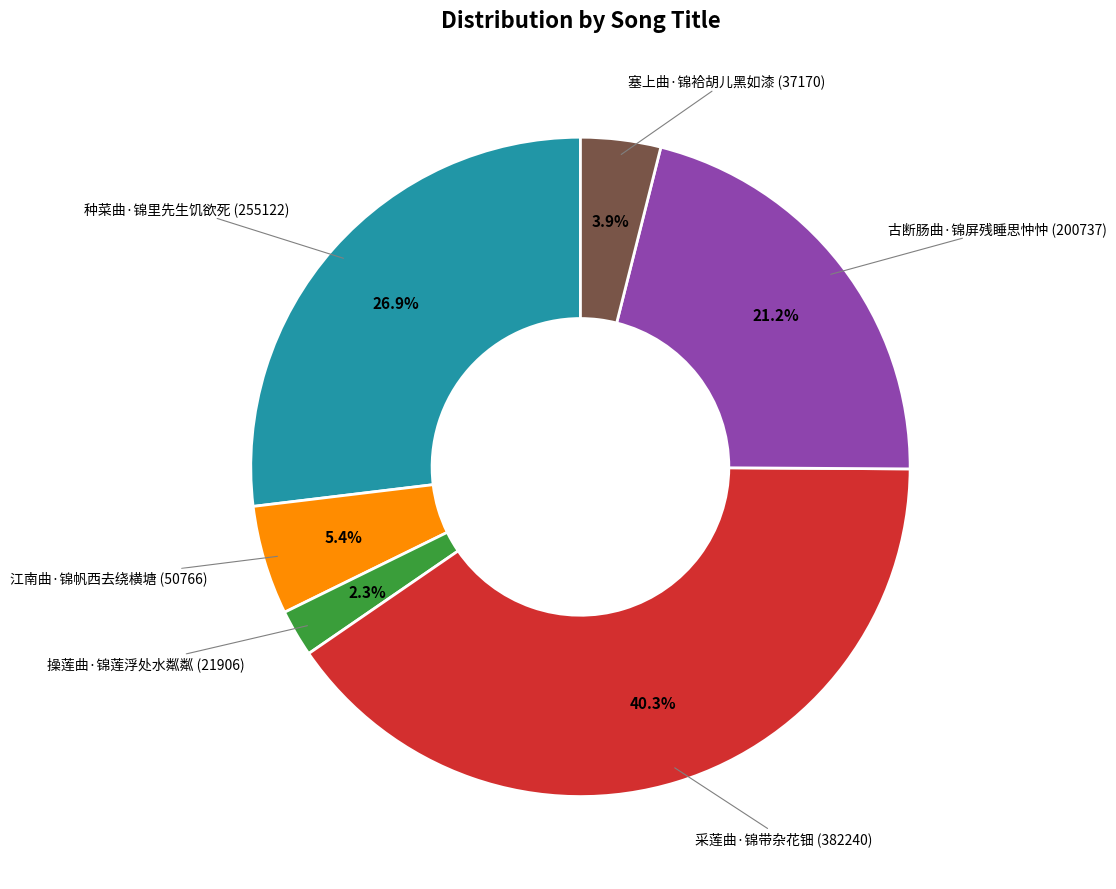

Does any single category account for the majority?

No